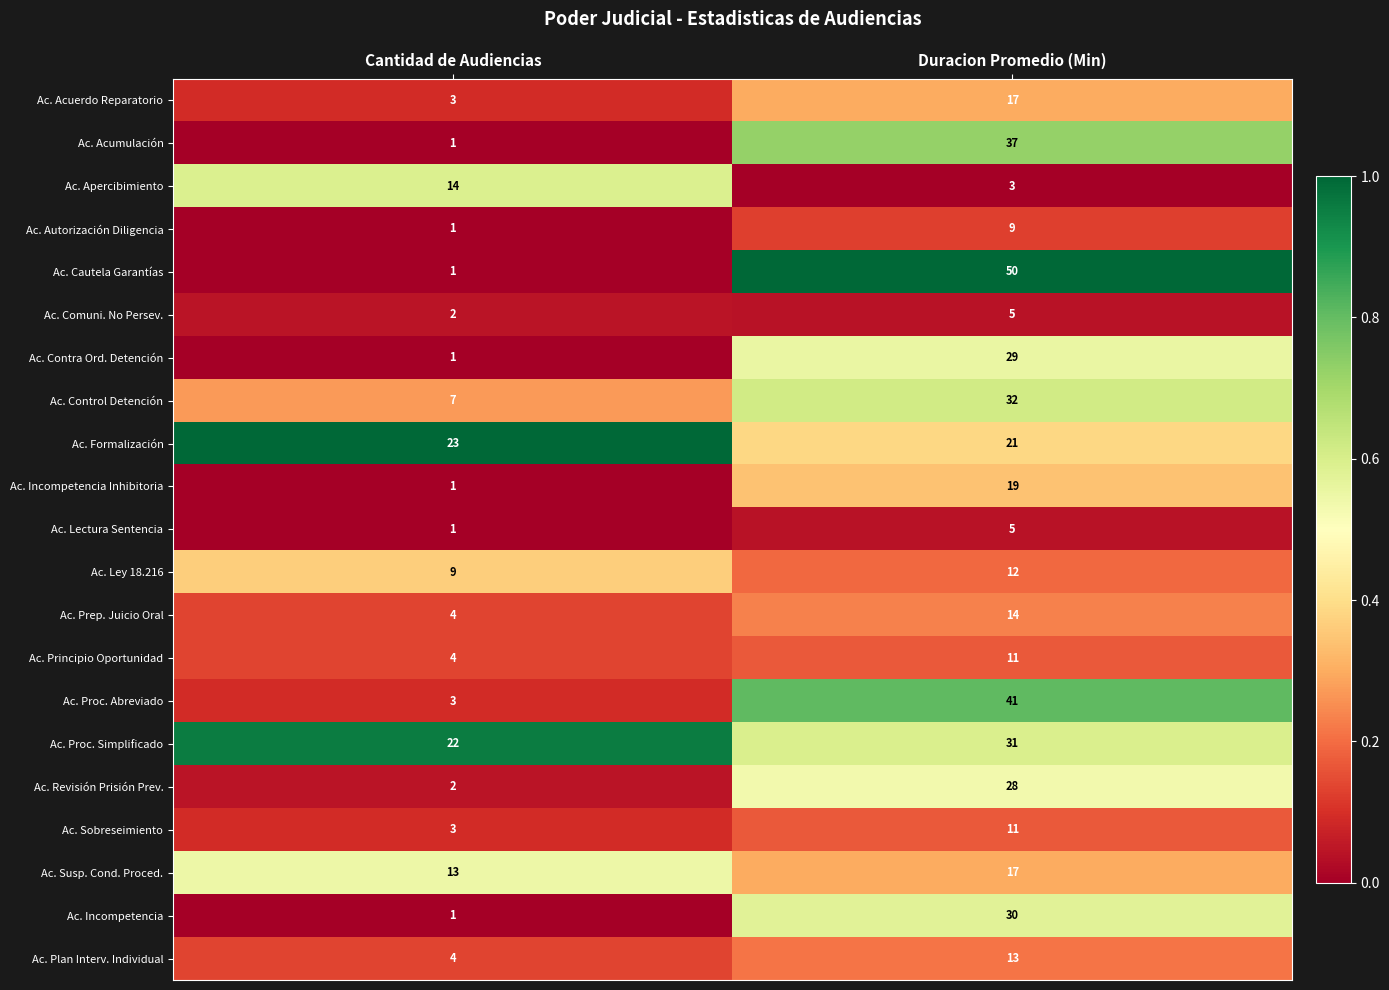

Is it true that Ac. Plan Interv. Individual equals 1 at Cantidad de Audiencias?

False